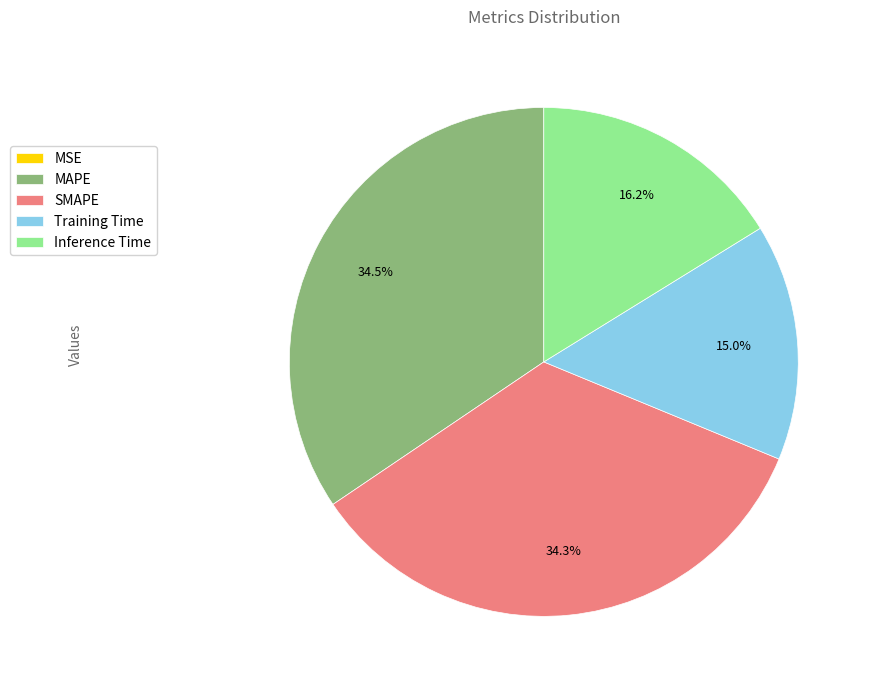

What percentage is the Inference Time slice, to the nearest percent?

16%